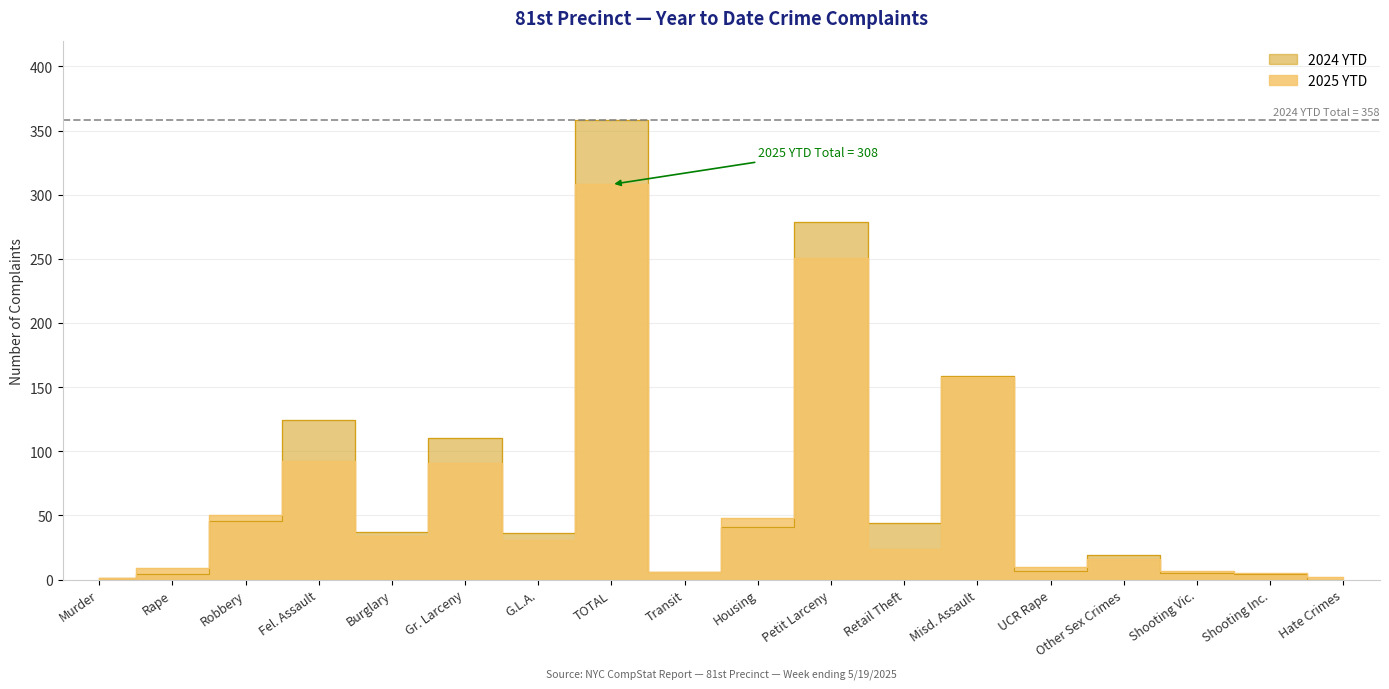

What is the difference between the second highest and minimum values in the 2025 YTD series?

250